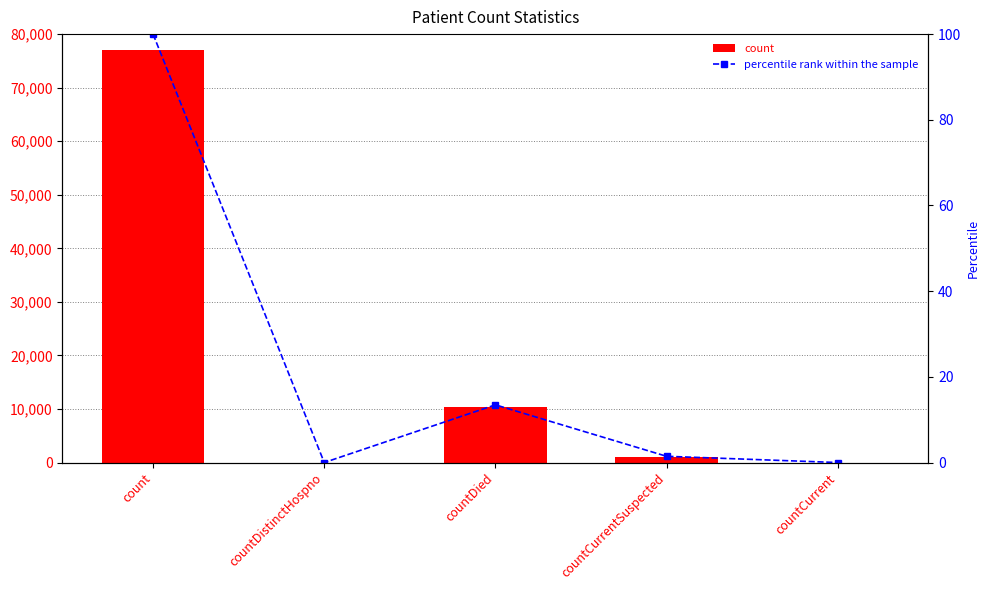

At which label does percentile rank within the sample reach its peak?

count